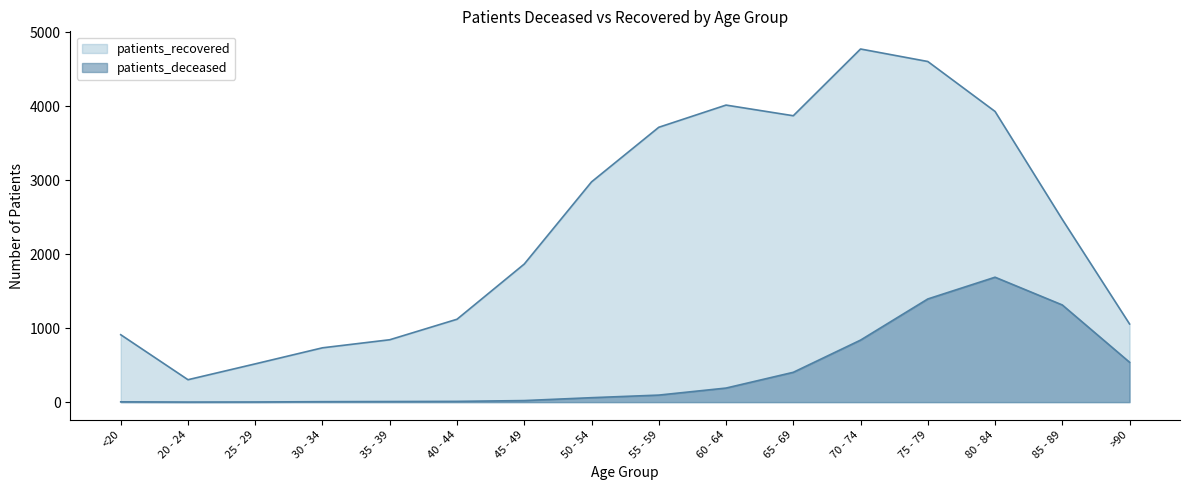

Which series has the widest spread of values?

patients_recovered